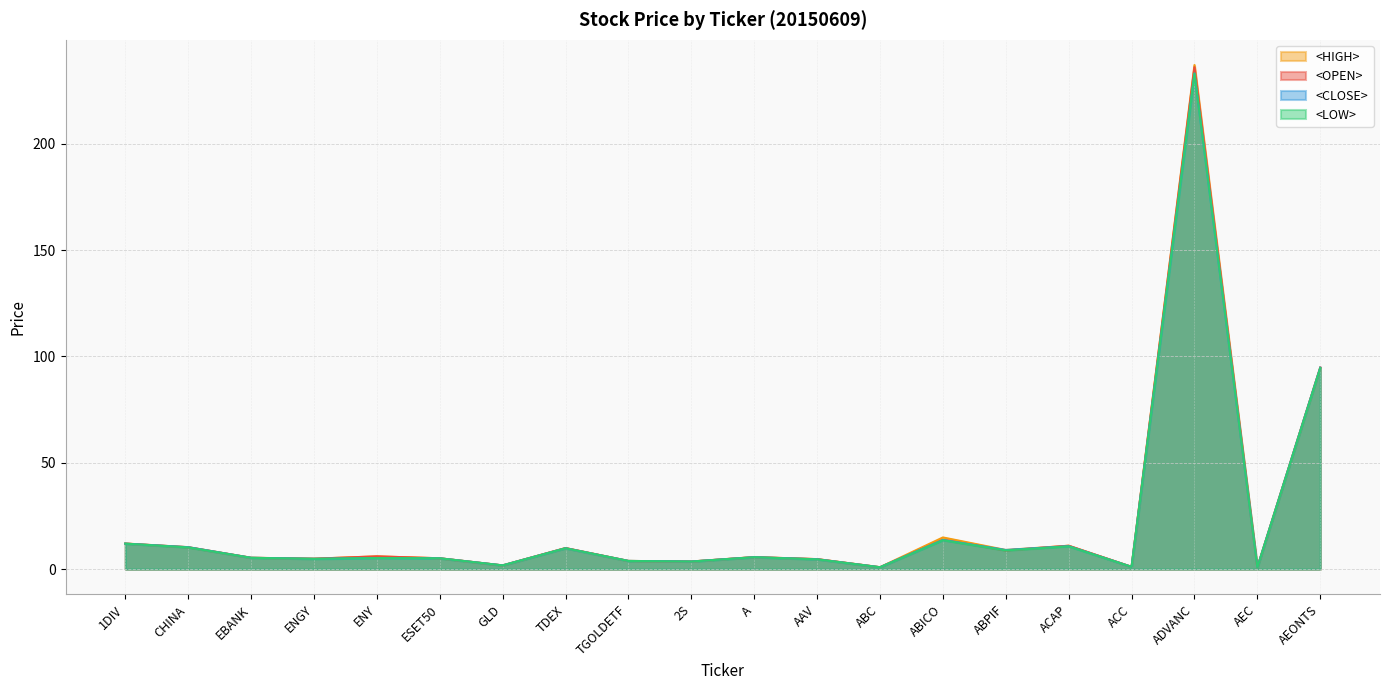

What is the maximum value for <CLOSE>?

233.0